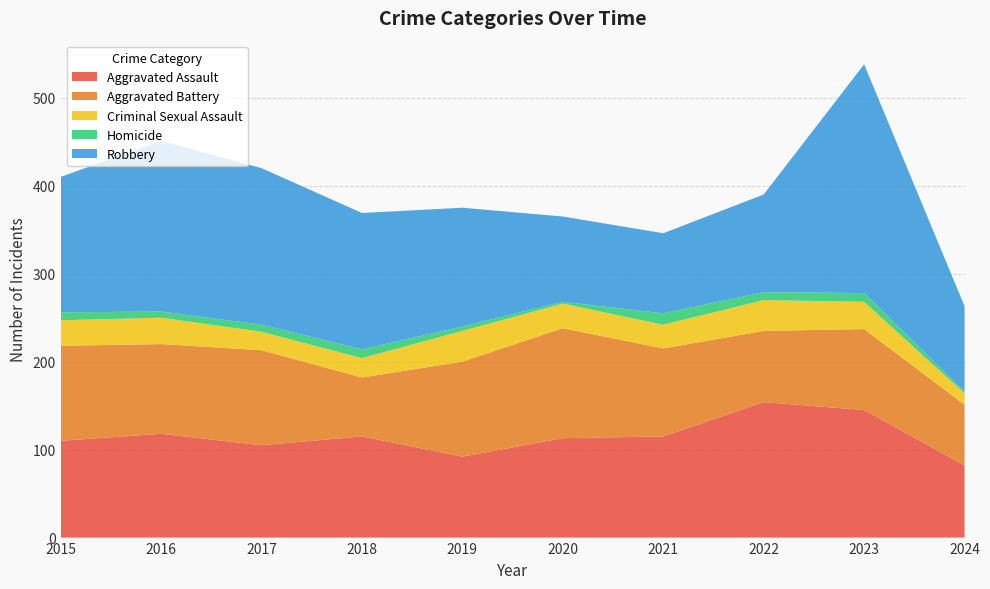

Reading left to right, extract all data points from this chart.

Aggravated Assault: 110	118	105	115	92	113	115	154	145	82
Aggravated Battery: 108	102	108	67	108	125	100	81	92	69
Criminal Sexual Assault: 29	30	21	22	35	28	27	35	31	13
Homicide: 9	7	8	10	5	2	13	9	10	2
Robbery: 154	194	178	155	135	97	91	111	260	97